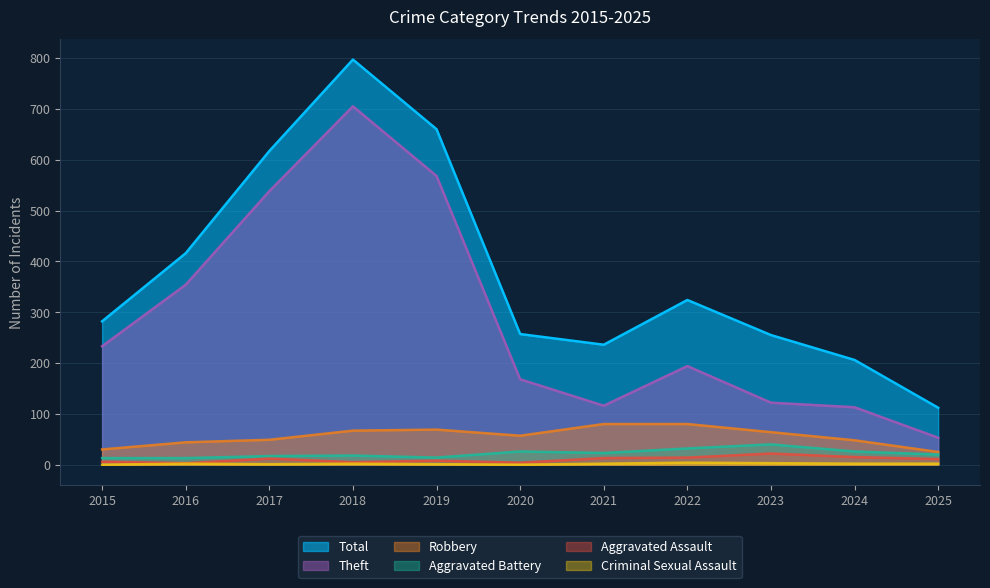

How many lines are shown in the chart?

6